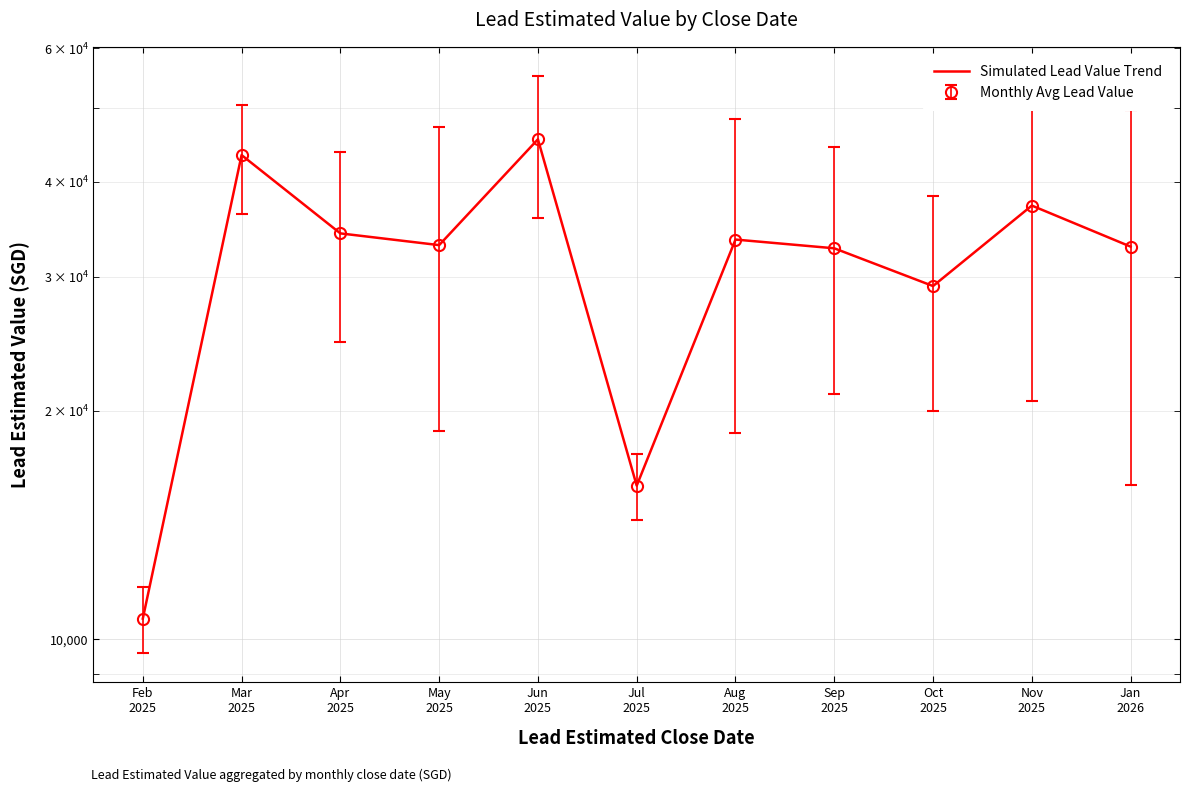

What is the value of the 2nd point from the left?

43381.0